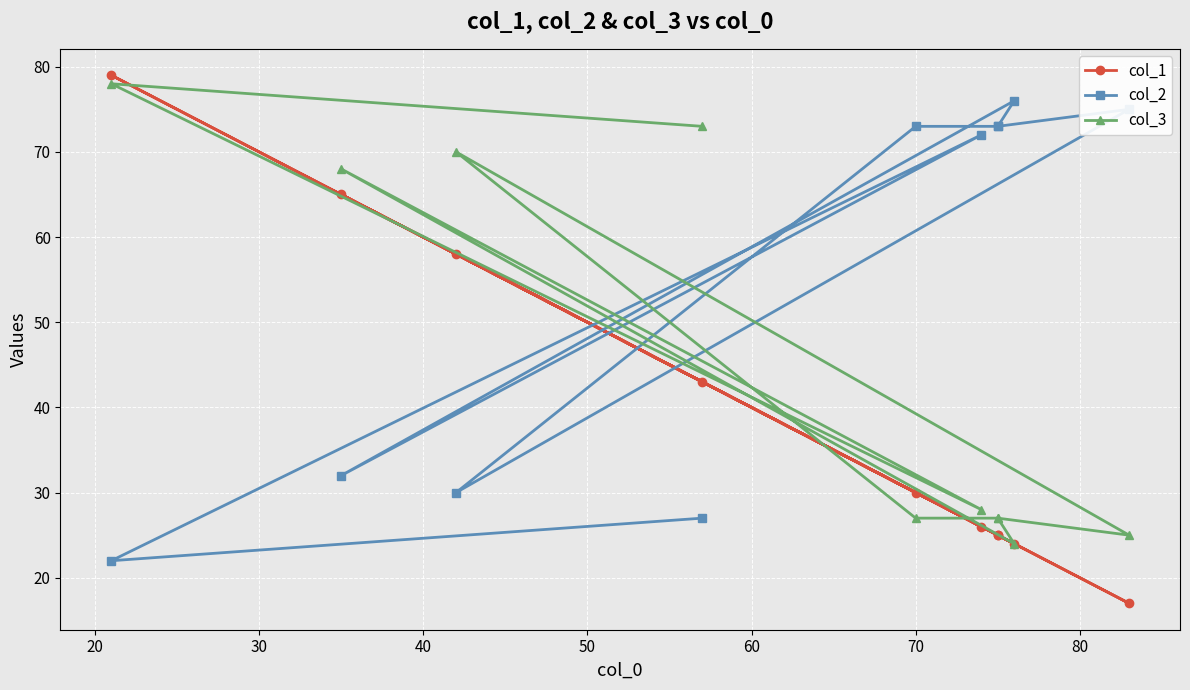

Reading left to right, list all the values displayed in this chart.

col_1: 43	79	26	65	24	25	30	58	17	25
col_2: 27	22	72	32	76	73	73	30	75	73
col_3: 73	78	28	68	24	27	27	70	25	27